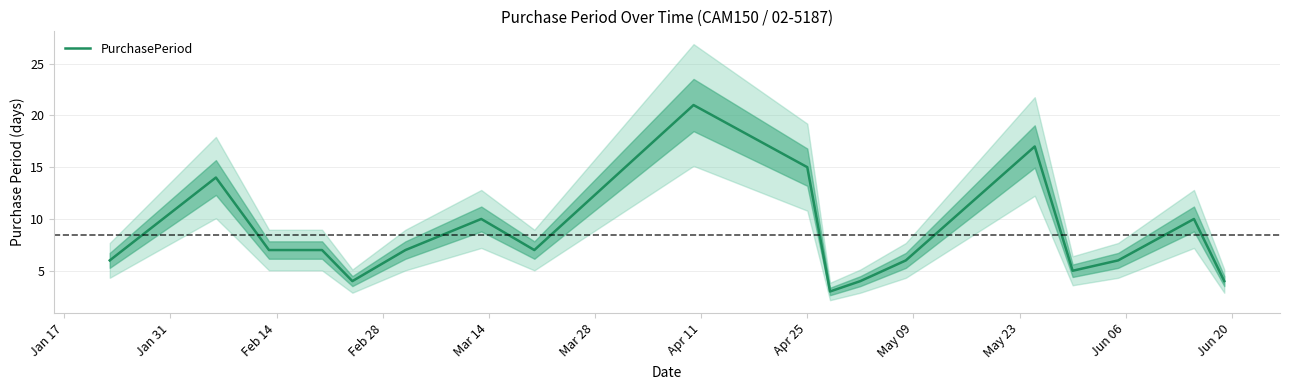

What is the difference between the maximum and minimum values?

18